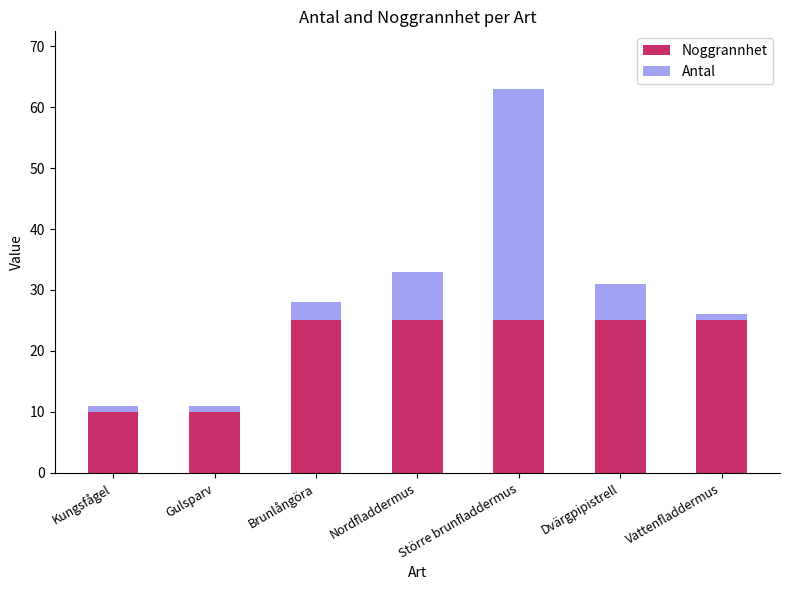

How many series are shown in this chart?

2